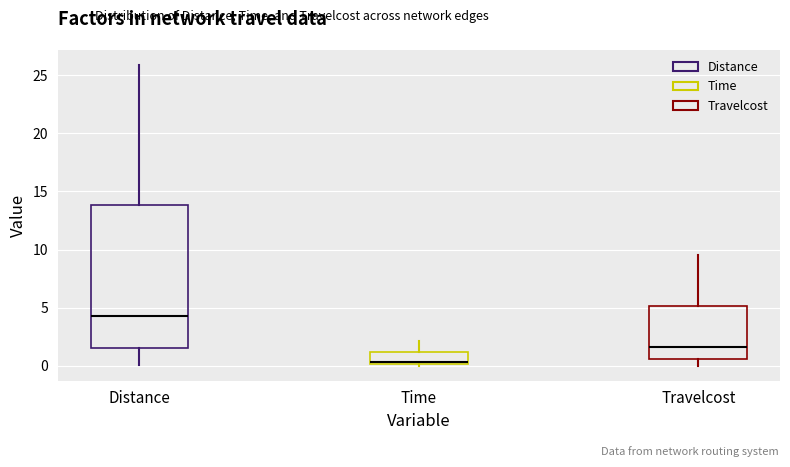

Where does the lower whisker of the box for Travelcost end on the y-axis? The values are not printed on the chart, so give them approximately, as read against the axis.

0.0